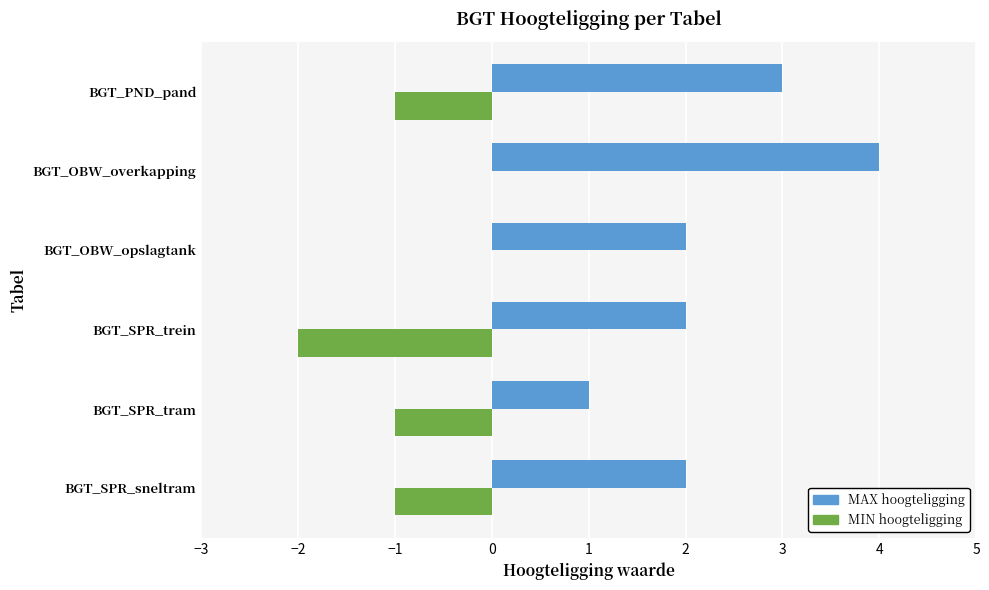

Is it true that MIN hoogteligging equals 1 at BGT_OBW_overkapping?

False